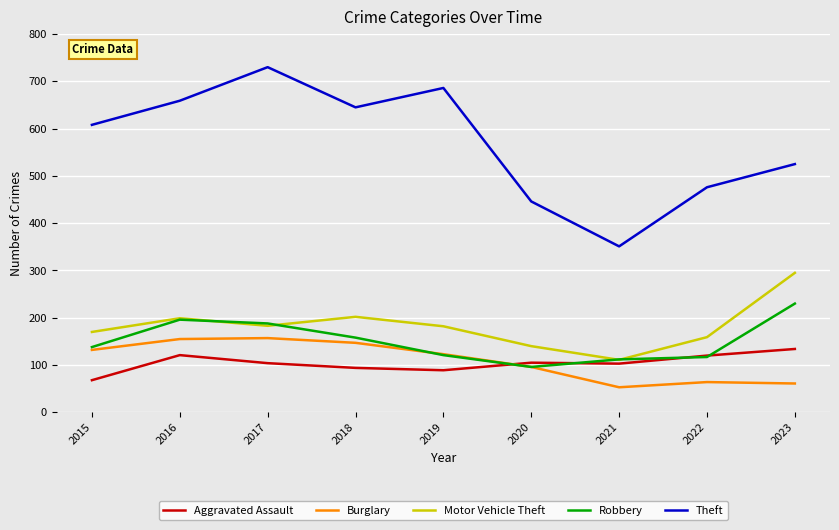

What value does the Burglary series have at 2023?

61